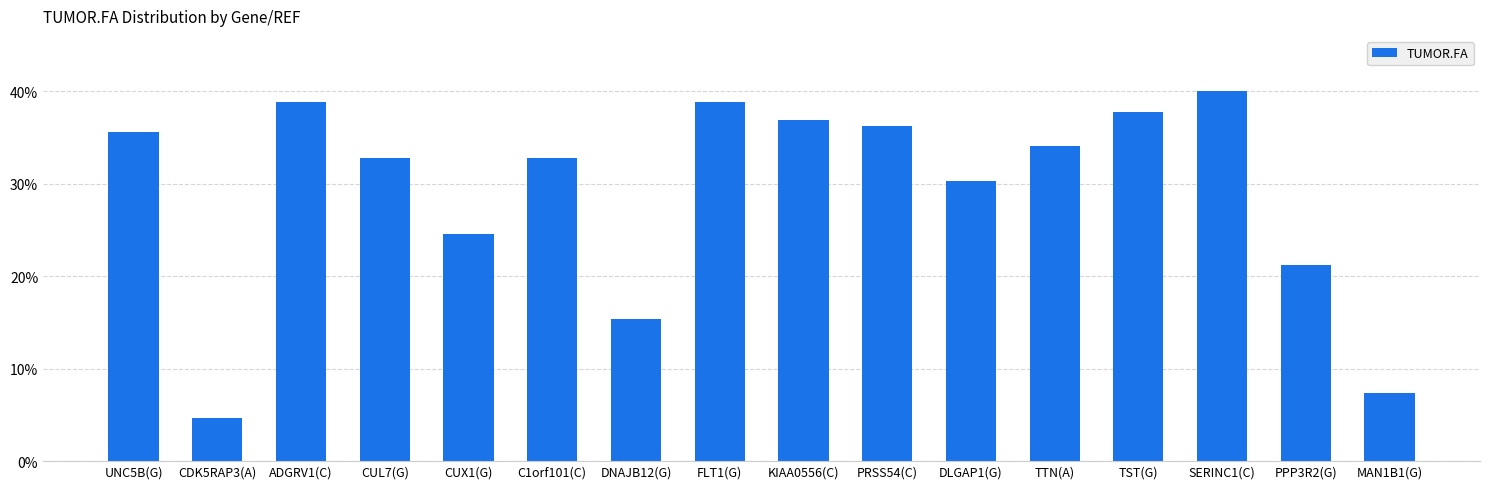

The chart shows a value of 0.2 at KIAA0556(C). True or false?

False